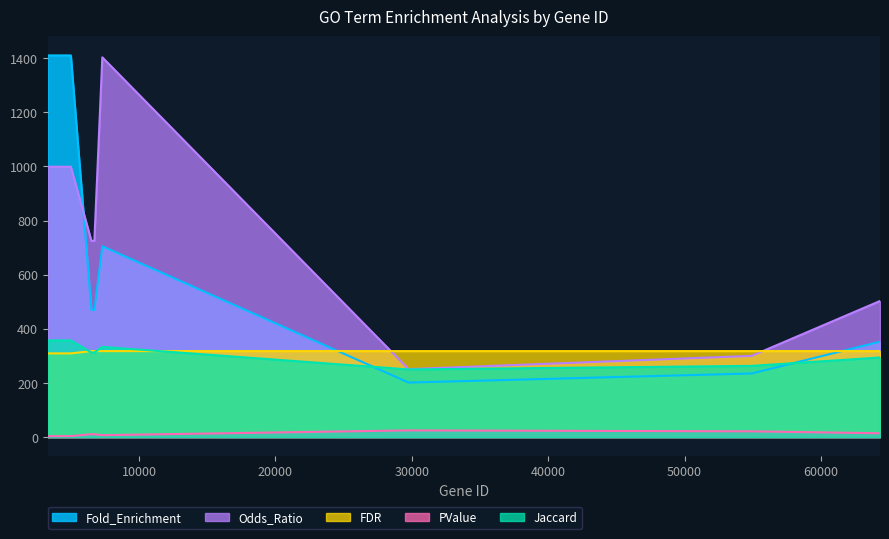

Where is the first local maximum for Odds_Ratio?

7314